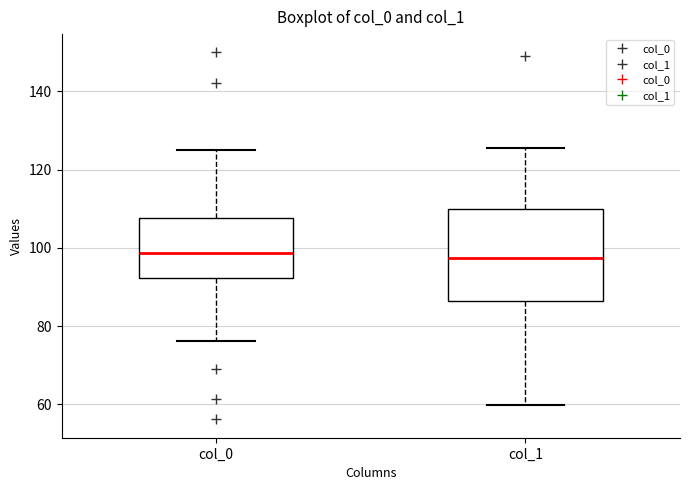

Reading left to right, transcribe this box plot: for each box, give where its median line is, the range the box spans, and where its two whiskers end, as read against the y-axis. The values are not printed on the chart, so give them approximately, as read against the axis.

col_0: median 98, box 92 to 108, whiskers 76 to 124
col_1: median 98, box 86 to 110, whiskers 60 to 126